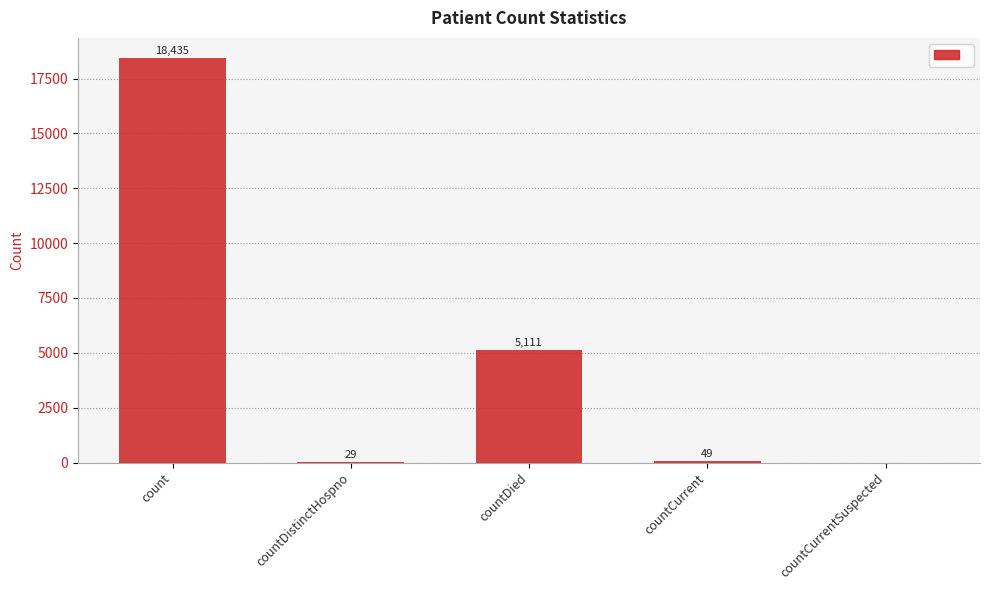

What is the sum of all values?

23624